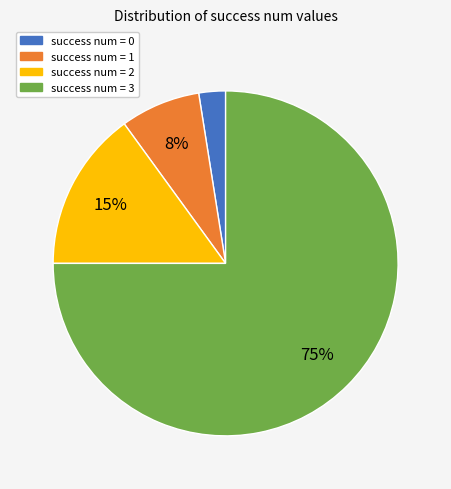

Count the number of slices in the pie.

4